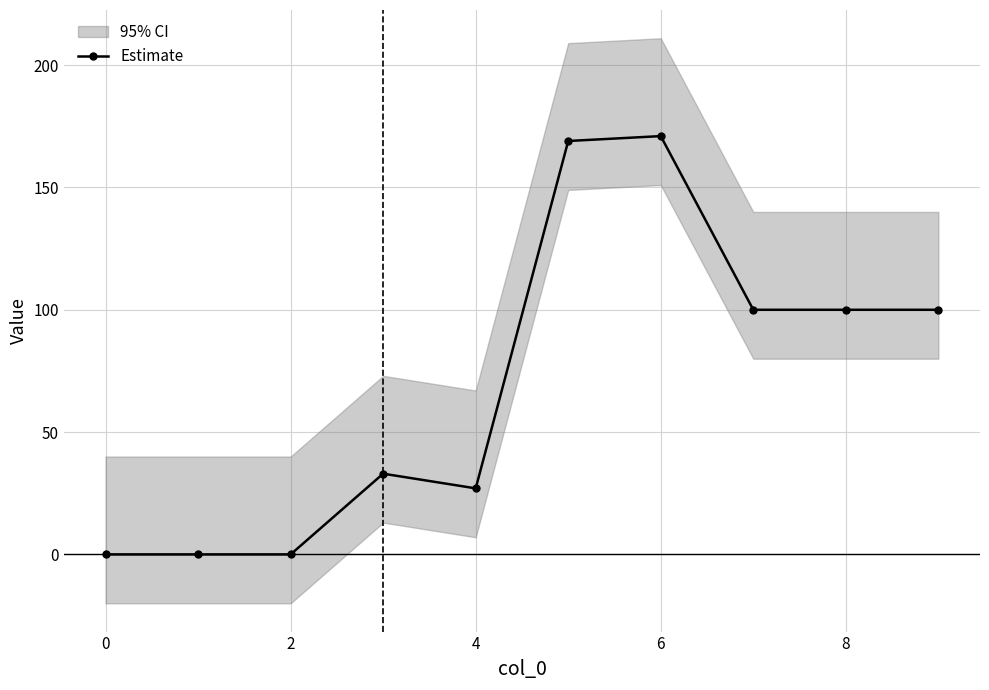

The value of Estimate at 6 is 52. True or false?

False